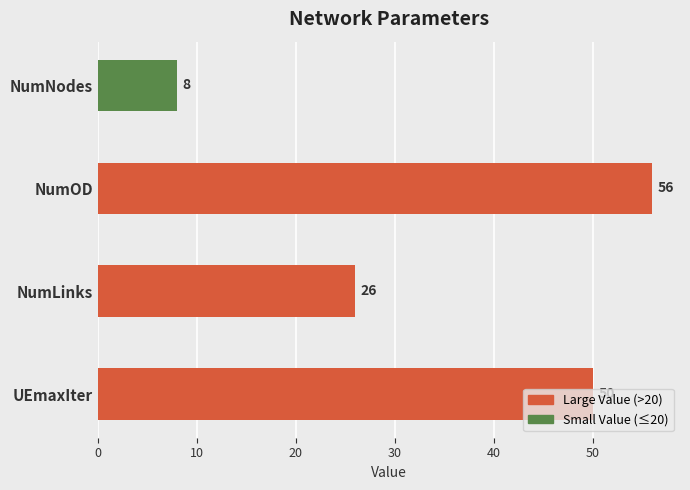

Which has a higher value, NumOD or NumNodes?

NumOD